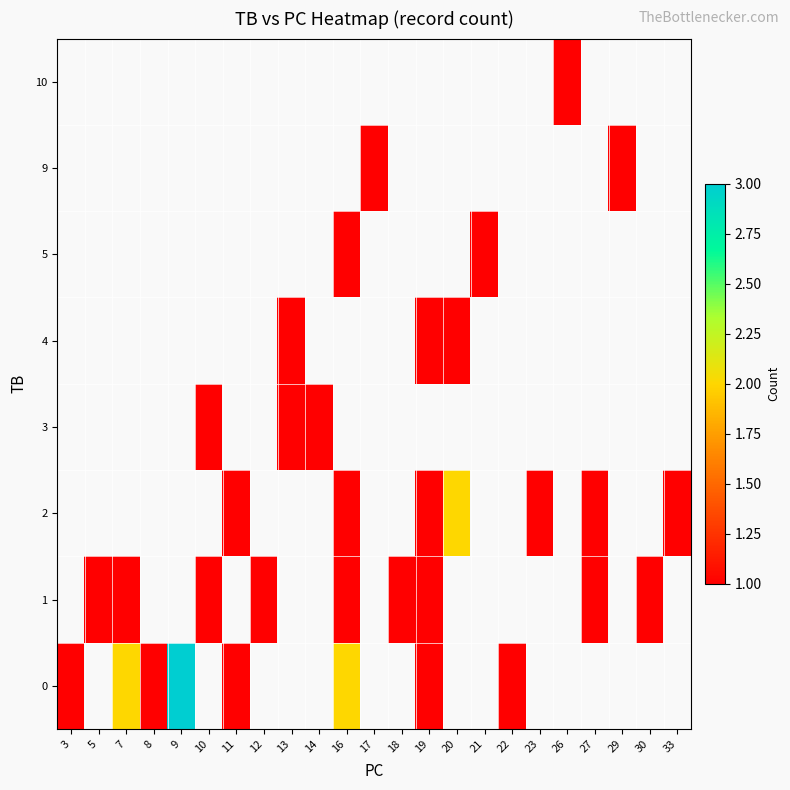

At which category does the chart reach its peak across all series?

9